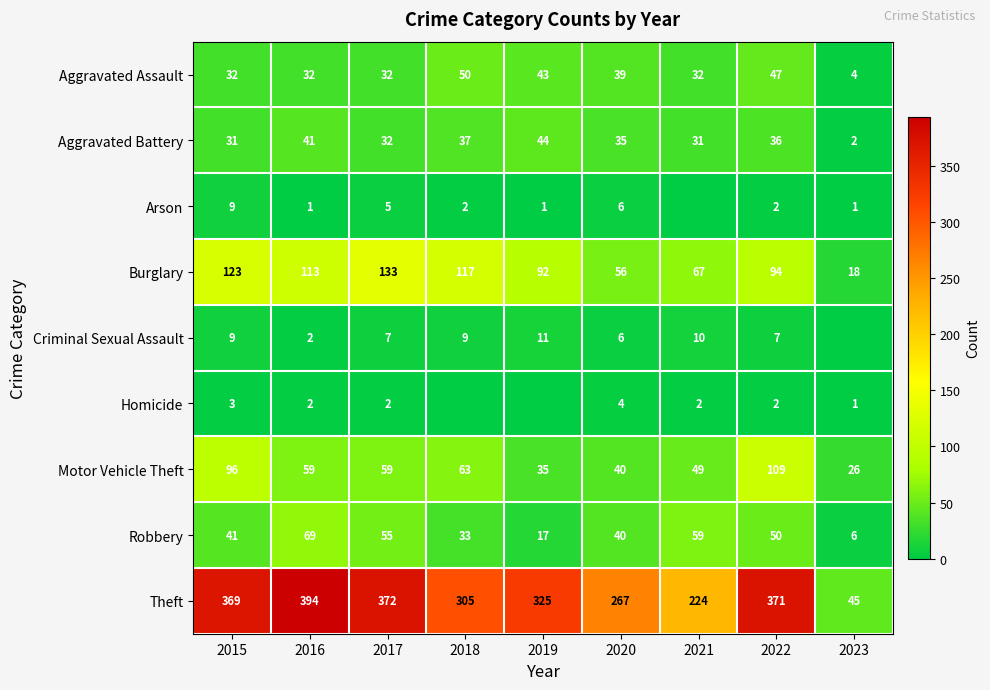

What is the sum of all Motor Vehicle Theft values?

536